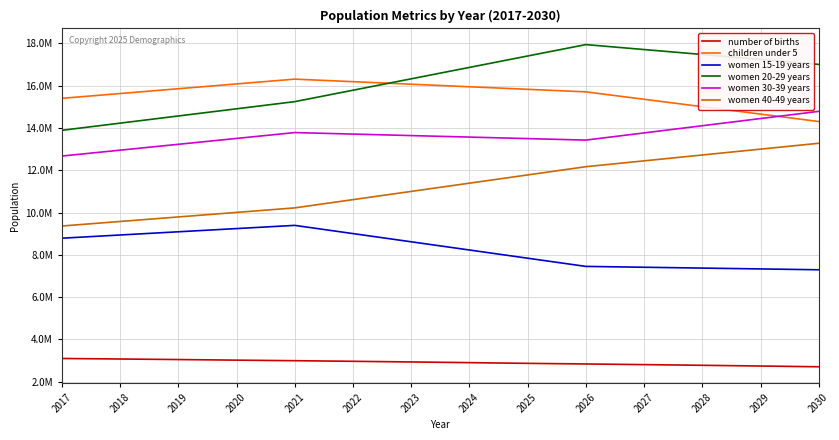

What is the sum of all women 20-29 years values?

226600500